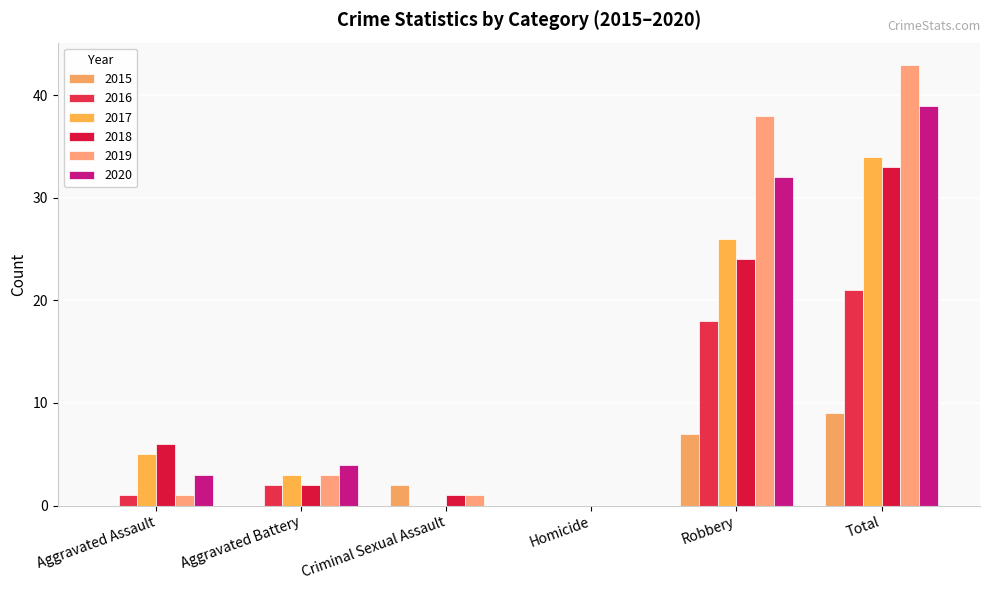

Where is 2016 nearest to the value 10?

Aggravated Battery